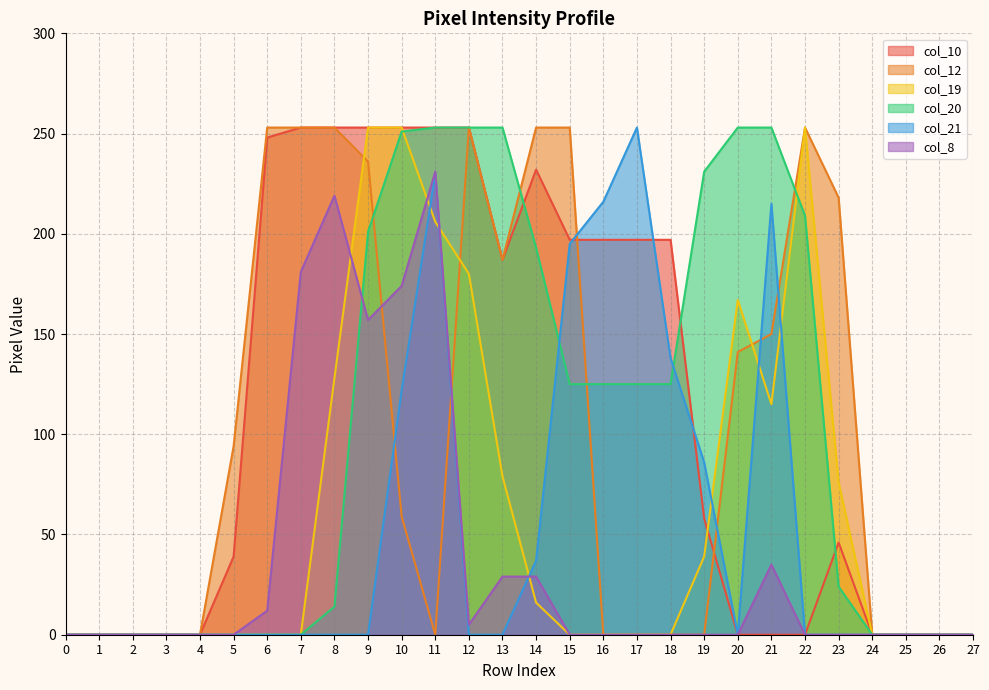

Reading left to right, what are all the values shown in this chart?

col_10: 0	0	0	0	0	39	248	253	253	253	253	253	253	187	232	197	197	197	197	58	0	0	0	46	0	0	0	0
col_12: 0	0	0	0	0	94	253	253	253	236	59	0	253	187	253	253	0	0	0	0	141	150	253	218	0	0	0	0
col_19: 0	0	0	0	0	0	0	0	128	253	253	206	180	79	16	0	0	0	0	39	167	115	253	76	0	0	0	0
col_20: 0	0	0	0	0	0	0	0	14	201	251	253	253	253	193	125	125	125	125	231	253	253	209	24	0	0	0	0
col_21: 0	0	0	0	0	0	0	0	0	0	122	230	0	0	37	195	216	253	138	86	0	215	0	0	0	0	0	0
col_8: 0	0	0	0	0	0	12	181	219	157	174	231	5	29	29	0	0	0	0	0	0	35	0	0	0	0	0	0